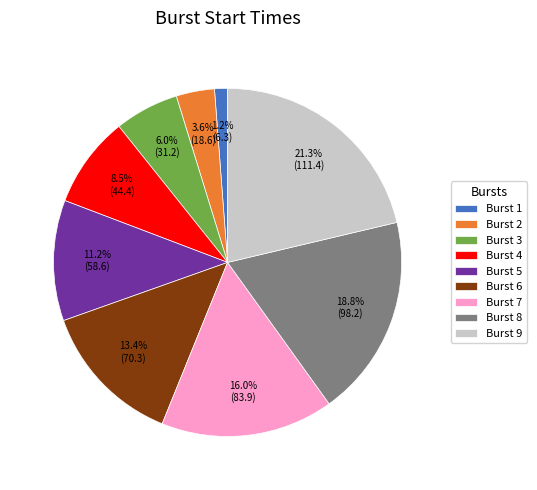

To the nearest percent, what is the combined percentage of Burst 6 and Burst 2?

17%